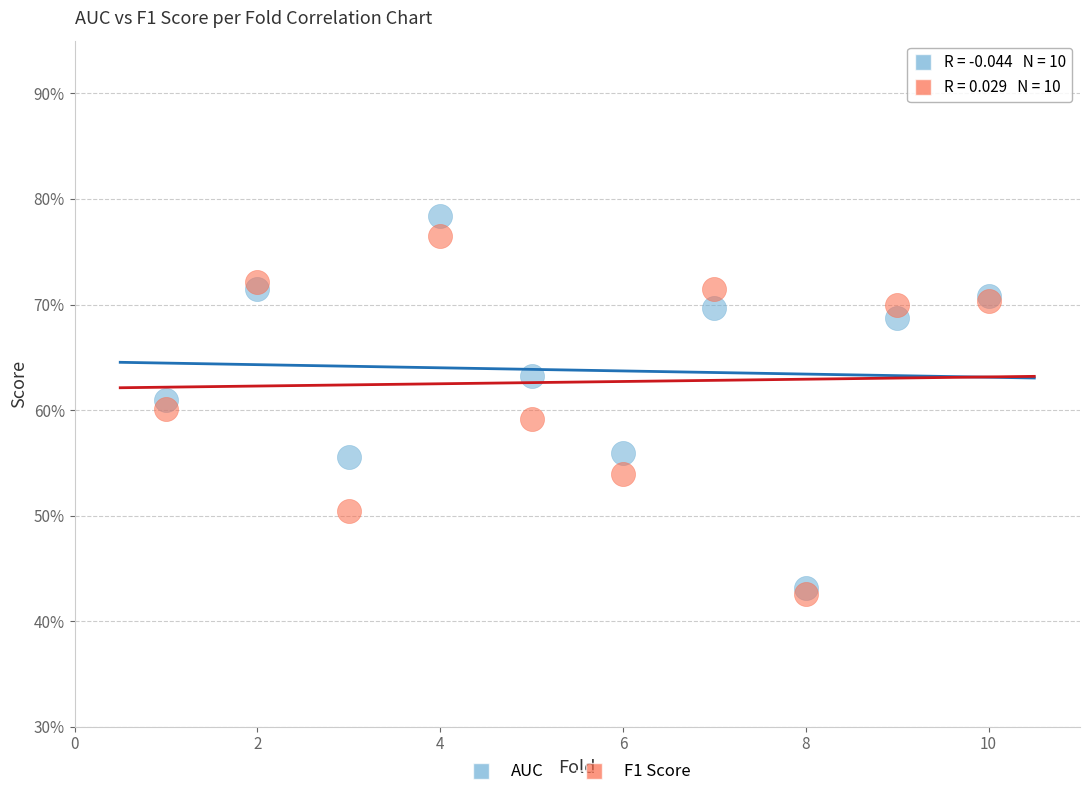

What are all the series names shown in the legend?

AUC, F1 Score